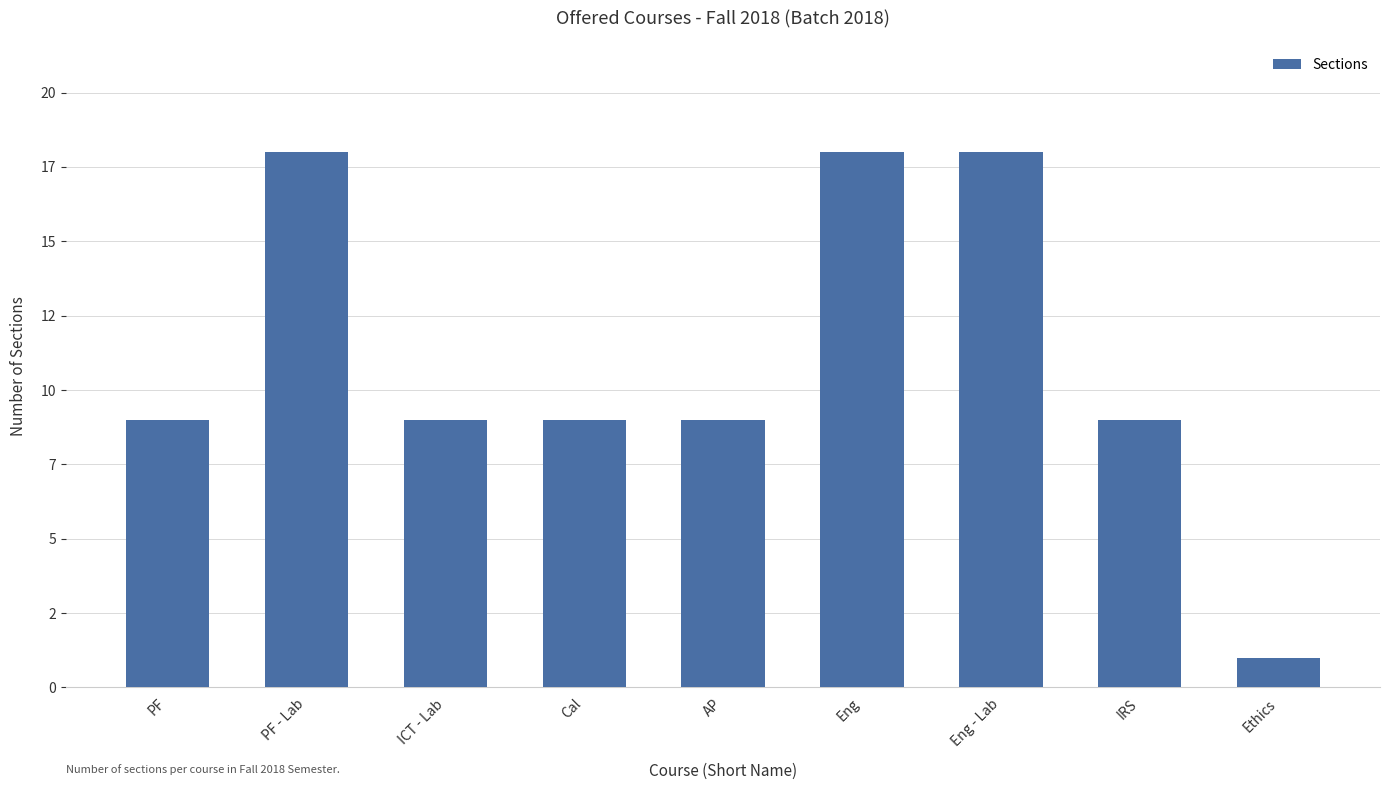

What is the ratio of the value at IRS to the value at Eng - Lab?

0.5